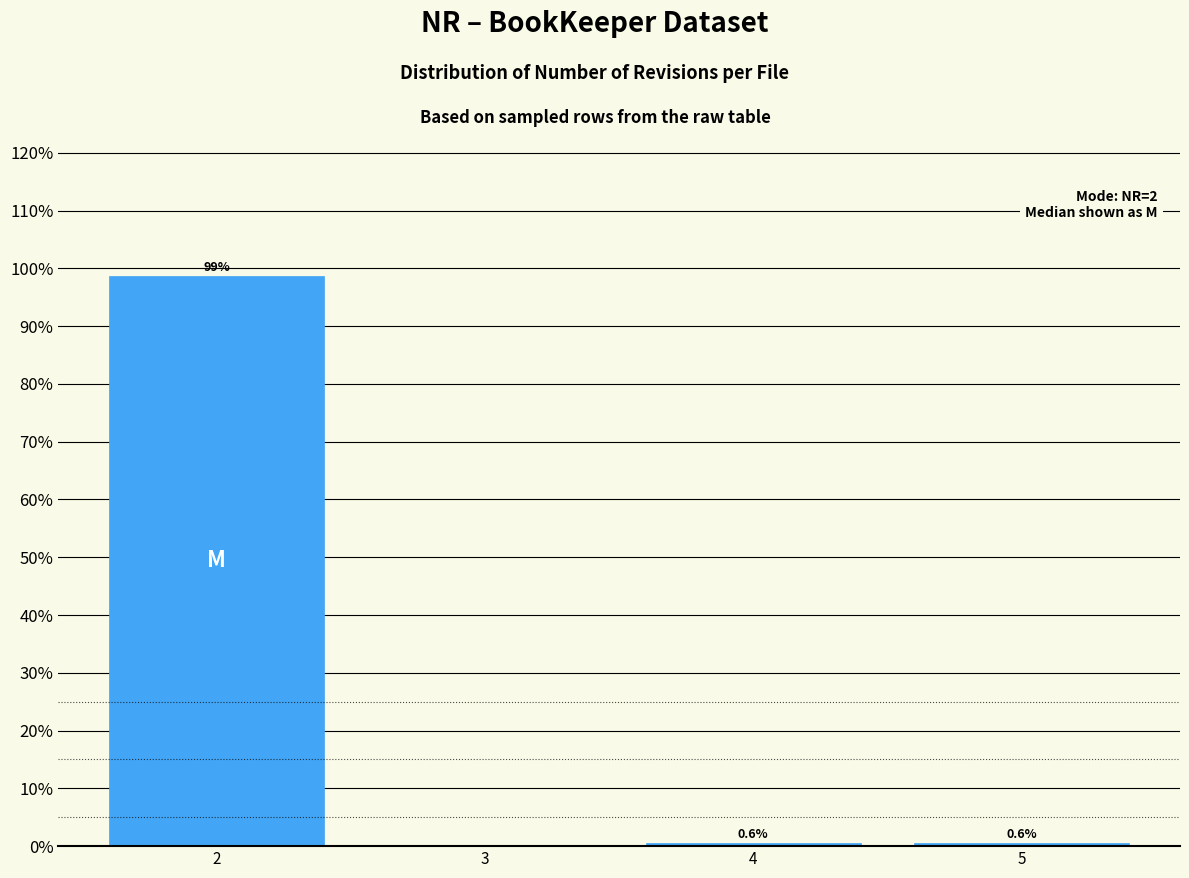

Reading left to right, transcribe all the data shown in this chart.

2=98.7	3=0.0	4=0.6	5=0.6